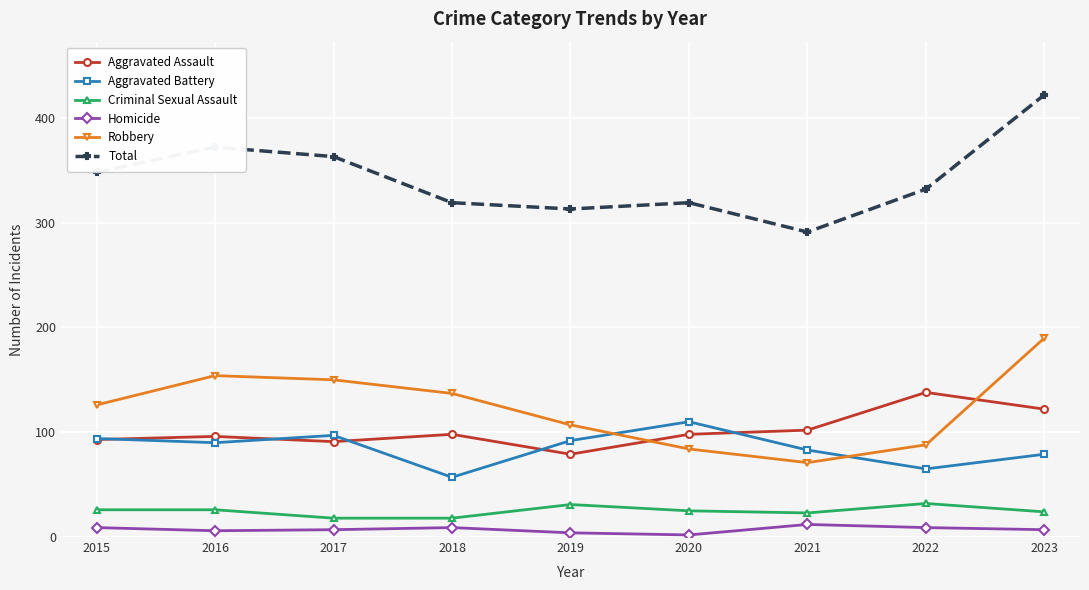

At 2017, list the series in order from largest to smallest.

Total, Robbery, Aggravated Battery, Aggravated Assault, Criminal Sexual Assault, Homicide